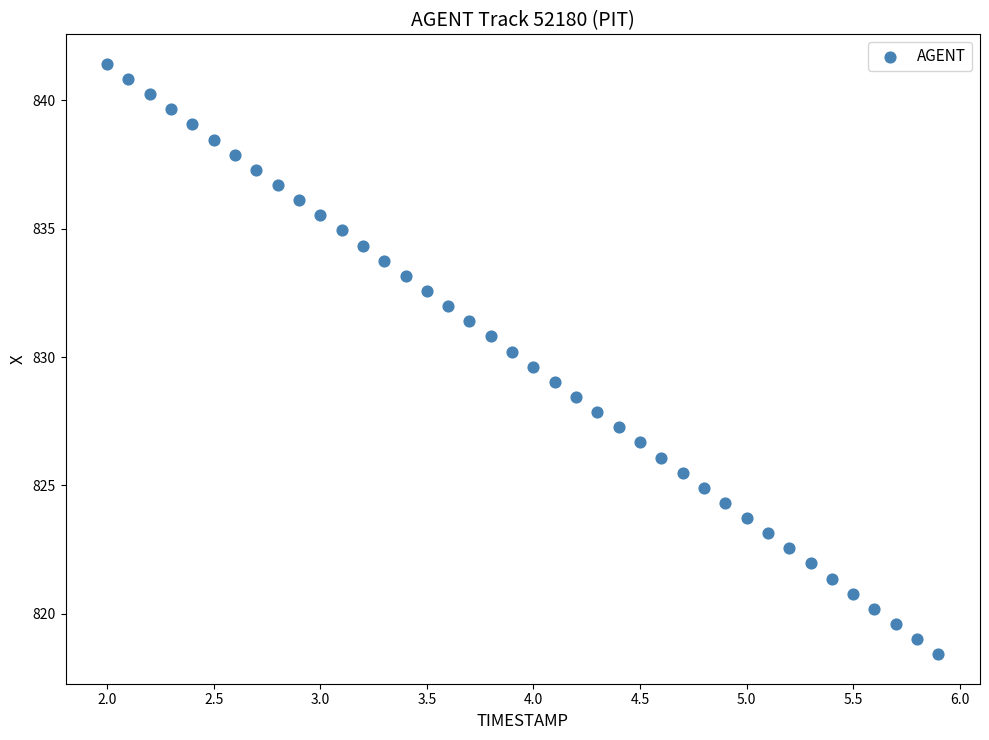

What is the range of X values (max minus min)?

3.9